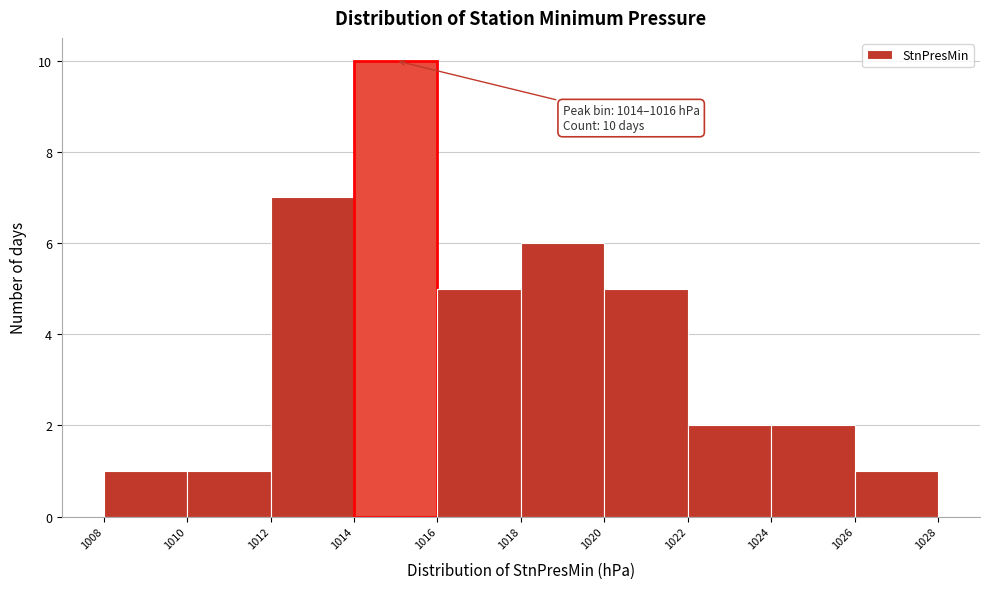

Which range on the x-axis has the tallest bar?

1014 to 1016